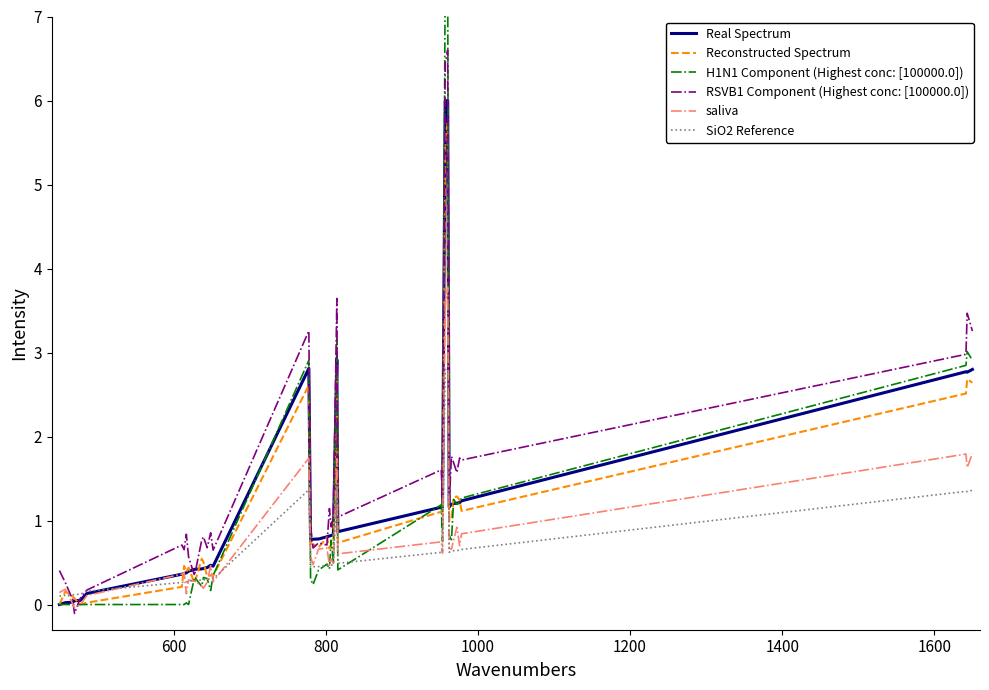

Rank the series by their maximum value, from highest to lowest.

H1N1 Component (Highest conc: [100000.0]), RSVB1 Component (Highest conc: [100000.0]), Real Spectrum, Reconstructed Spectrum, saliva, SiO2 Reference